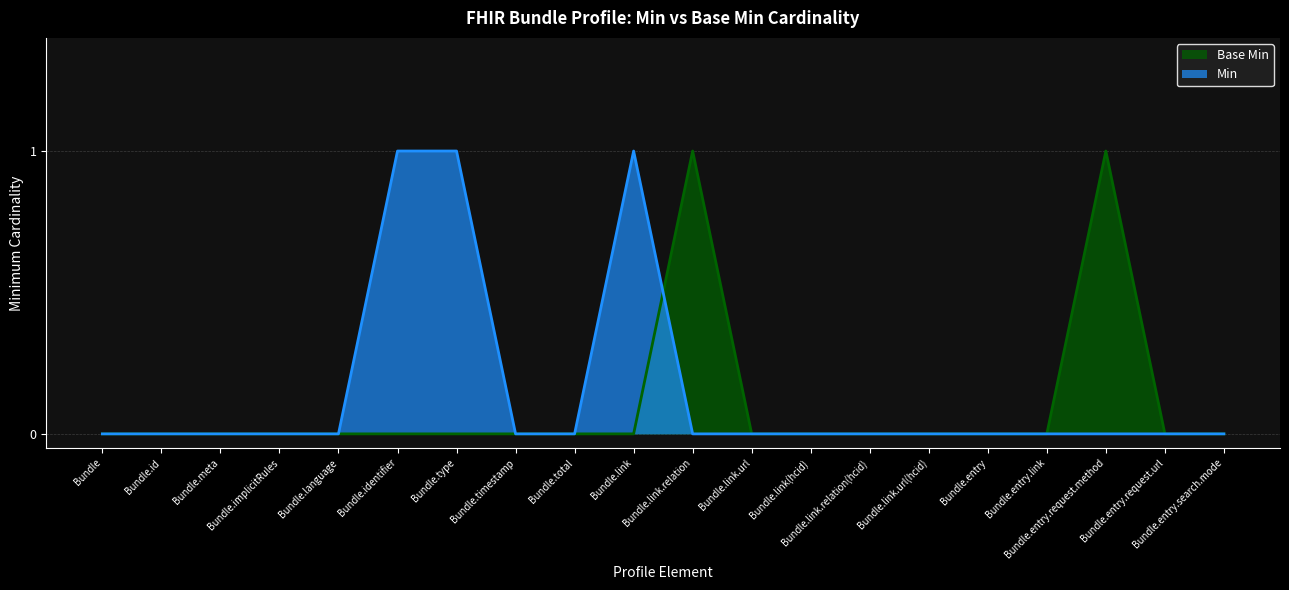

Which category has the highest value across all series?

Bundle.link.relation